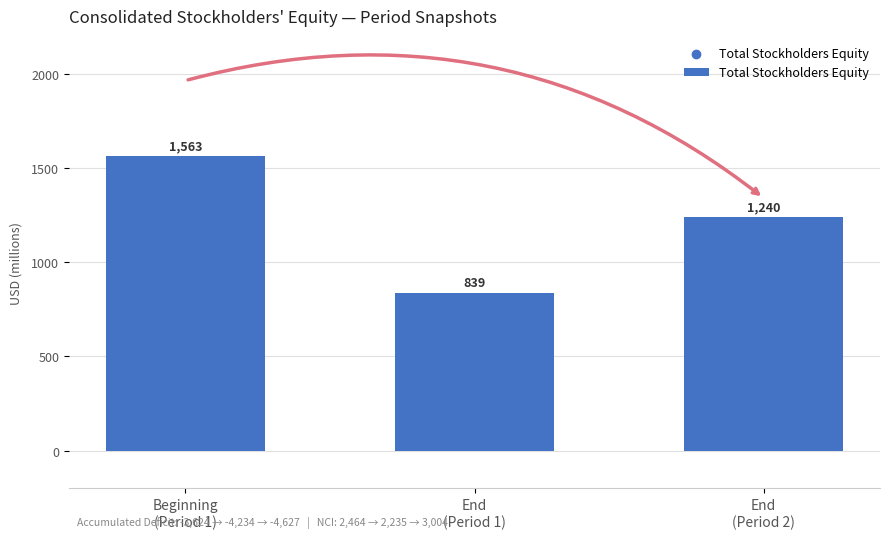

What is the change in value from Beginning
(Period 1) to End
(Period 1)?

-724